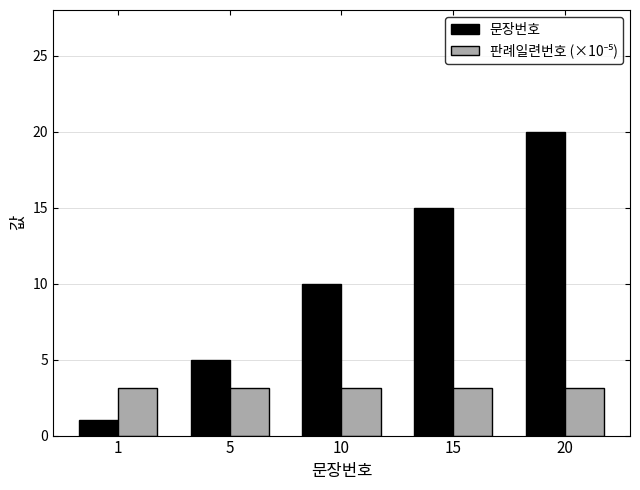

What is the difference between the highest and lowest values at 20?

16.8